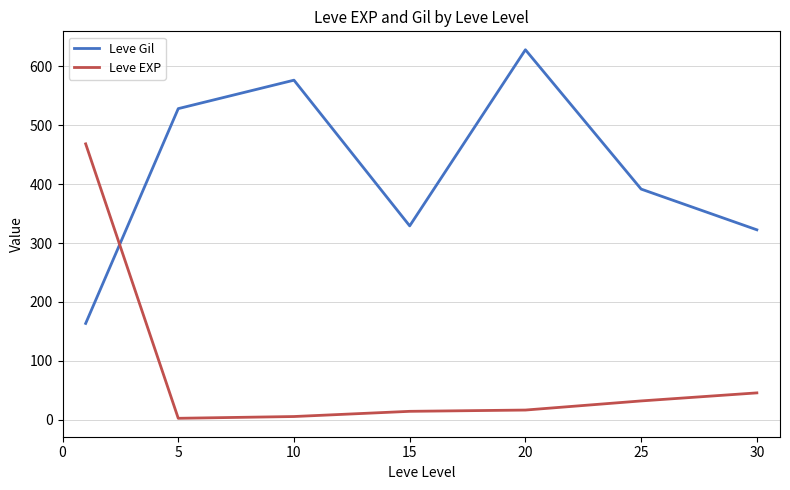

List the series in order of their overall mean, highest first.

Leve Gil, Leve EXP